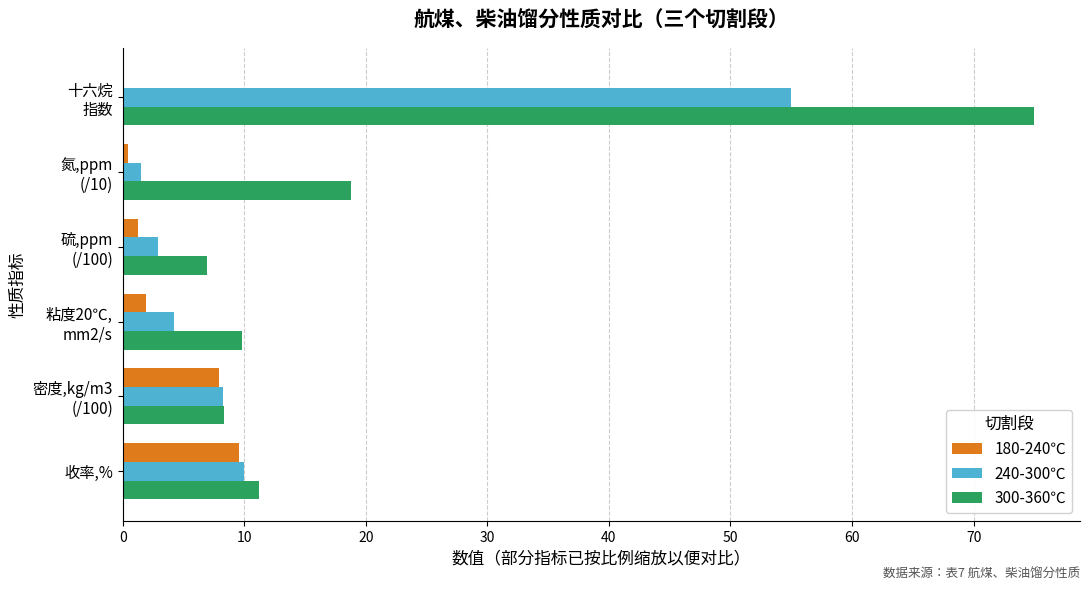

Which series has the largest total across all categories?

300-360℃